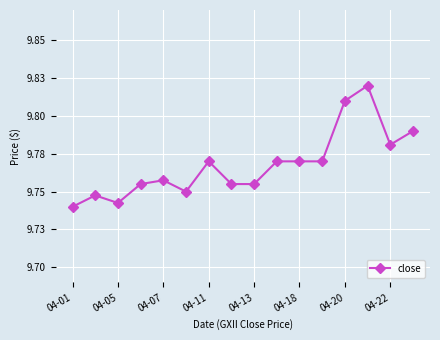

Does the chart have visible grid lines?

Yes